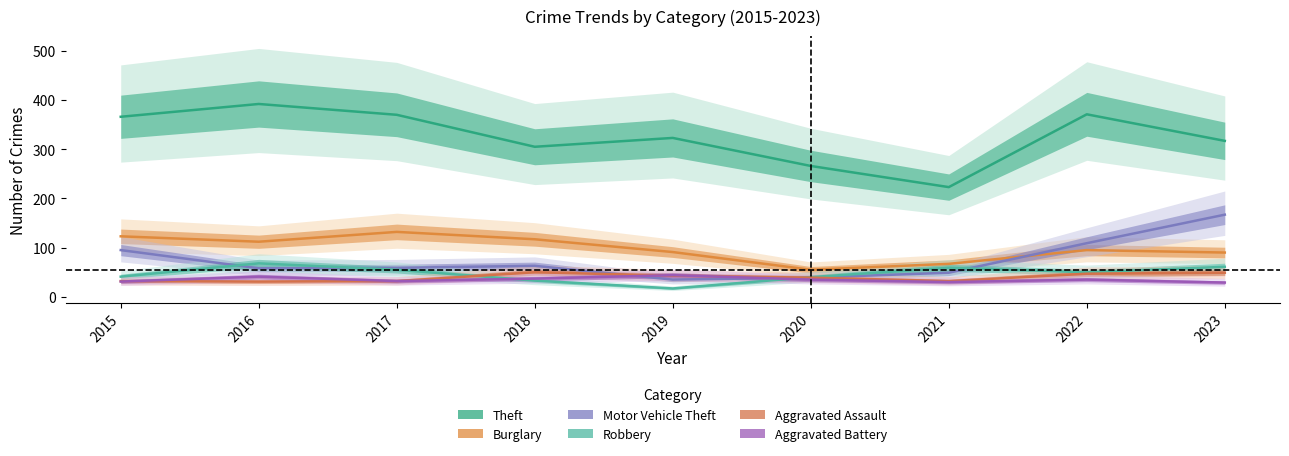

Reading right to left, transcribe all the data shown in this chart.

Theft: 317	371	223	266	323	305	370	392	366
Burglary: 90	95	67	55	91	117	132	112	123
Motor Vehicle Theft: 167	109	49	39	35	63	59	58	95
Robbery: 61	50	59	40	17	33	55	68	41
Aggravated Assault: 49	47	32	39	43	50	32	31	32
Aggravated Battery: 29	35	30	35	44	37	32	41	31